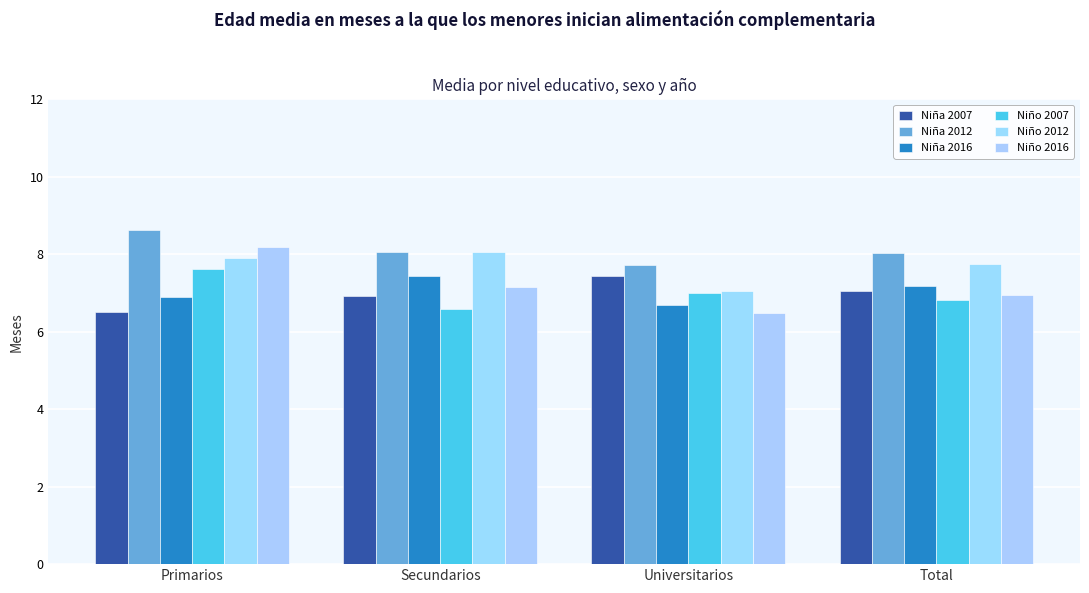

How many bars are there in each group?

6